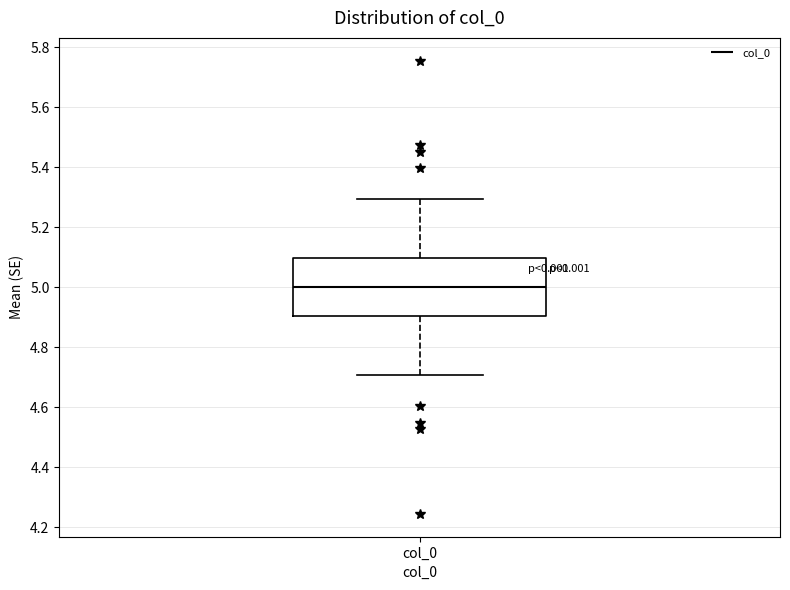

Transcribe this box plot: give where the median line is, the range the box spans, and where the two whiskers end, as read against the y-axis. The values are not printed on the chart, so give them approximately, as read against the axis.

median 5.0, box 4.9 to 5.1, whiskers 4.7 to 5.3